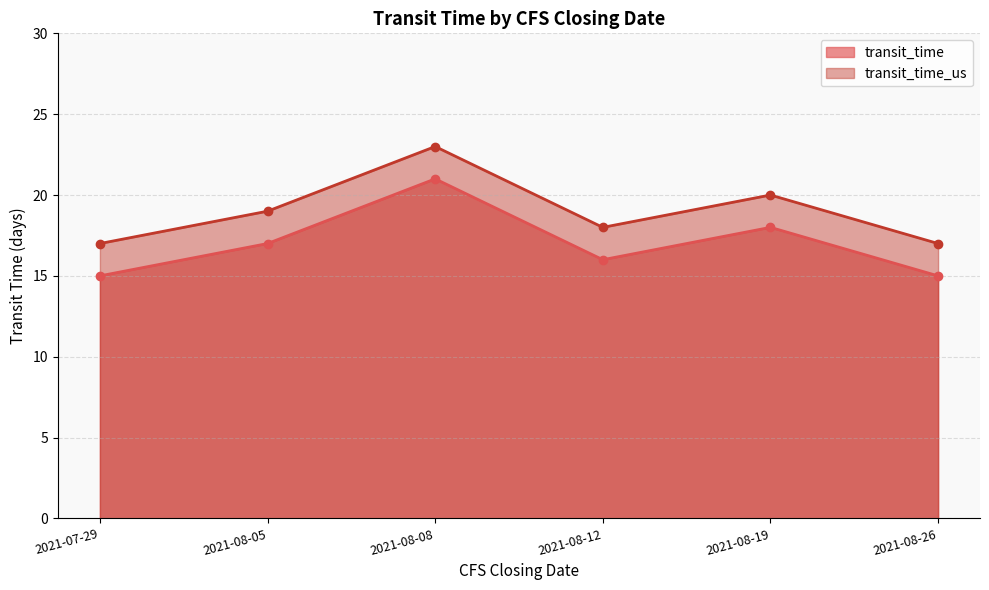

Reading left to right, list all the values displayed in this chart.

transit_time: 15	17	21	16	18	15
transit_time_us: 17	19	23	18	20	17